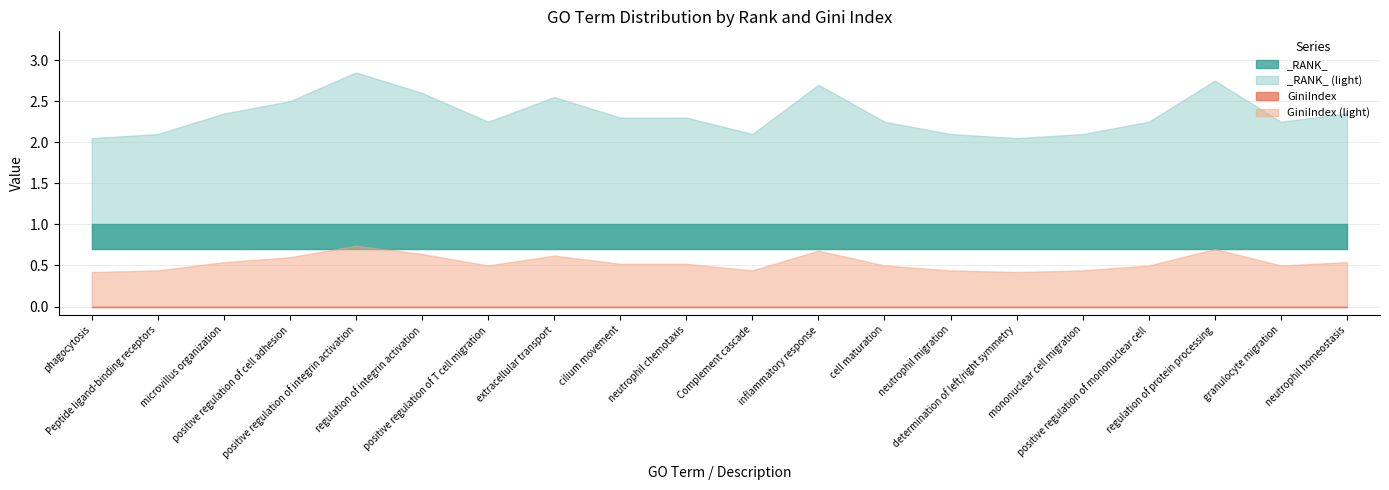

What is the value of the _RANK_ point at the 18th from the left?

1